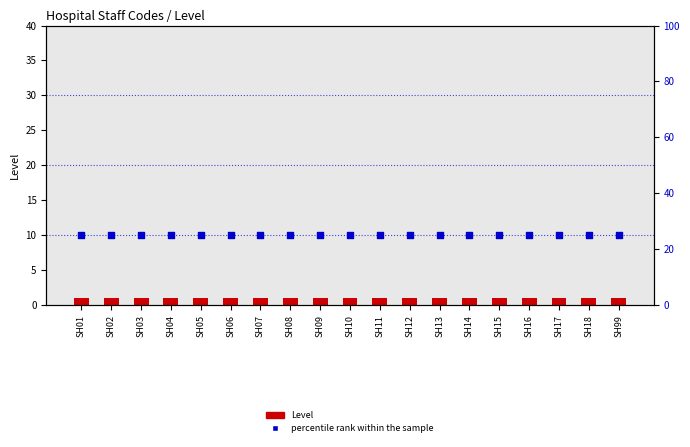

At how many categories does at least one series exceed 9?

19